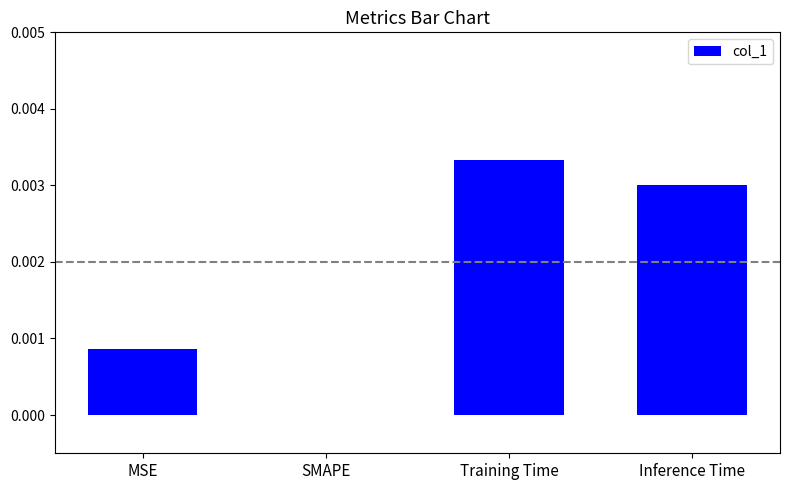

True or false: the data shows 0.0 at MSE.

True